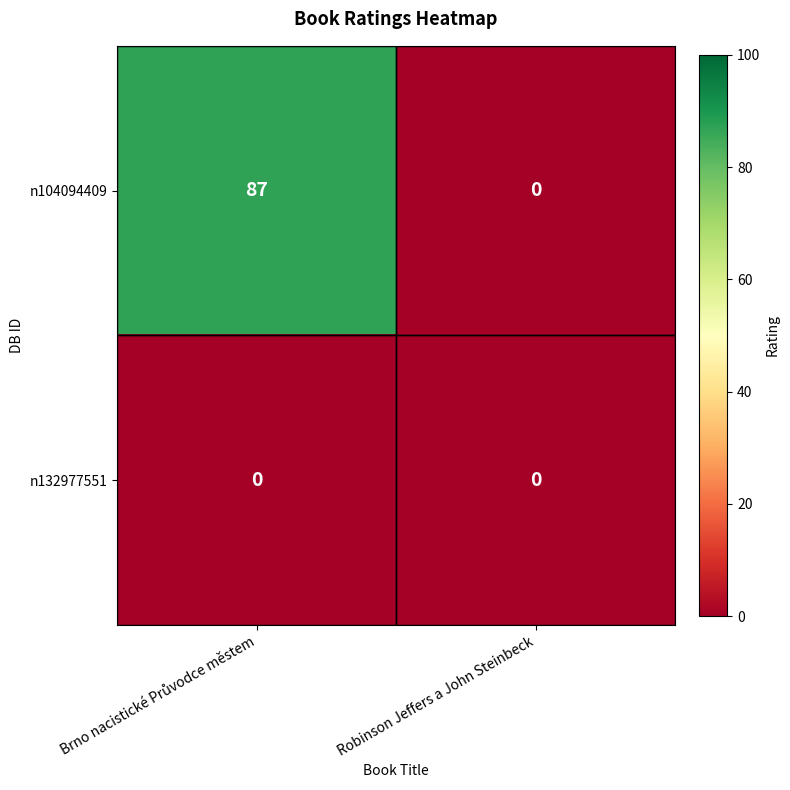

Which series has the largest range (max minus min)?

n104094409